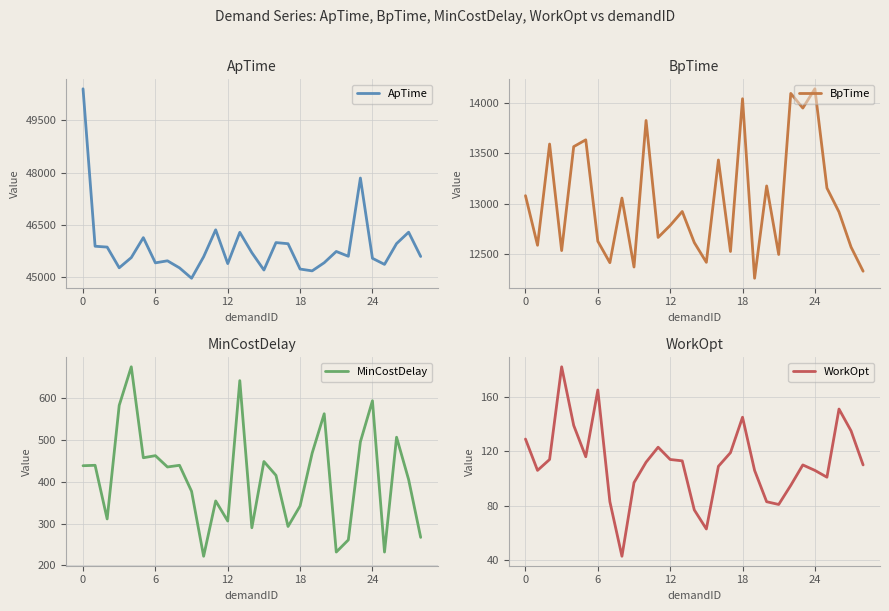

What is the lowest value of the BpTime series?

12255